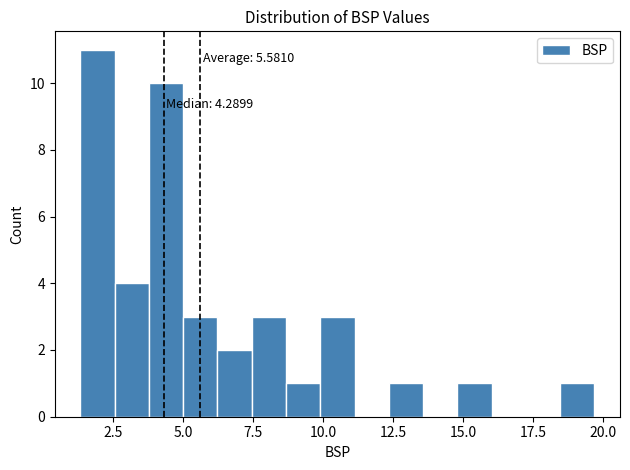

Around what value on the x-axis is the tallest bar? Give the approximate position of its centre, as read against the axis.

2.0